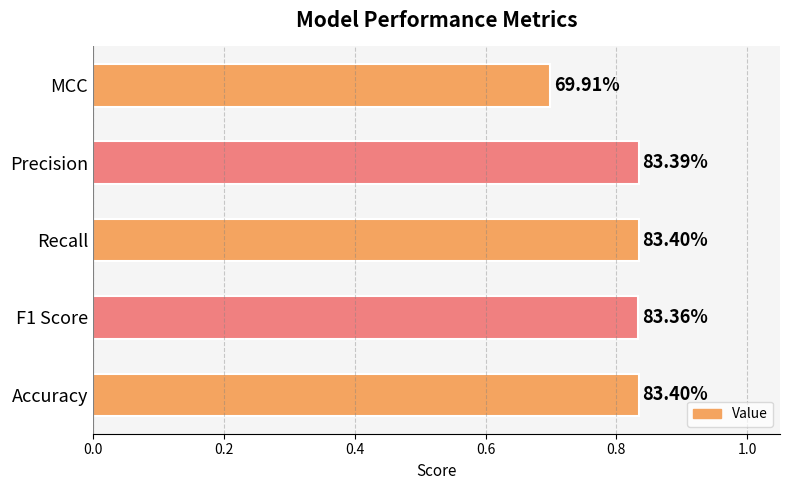

Are the bars horizontal?

Yes